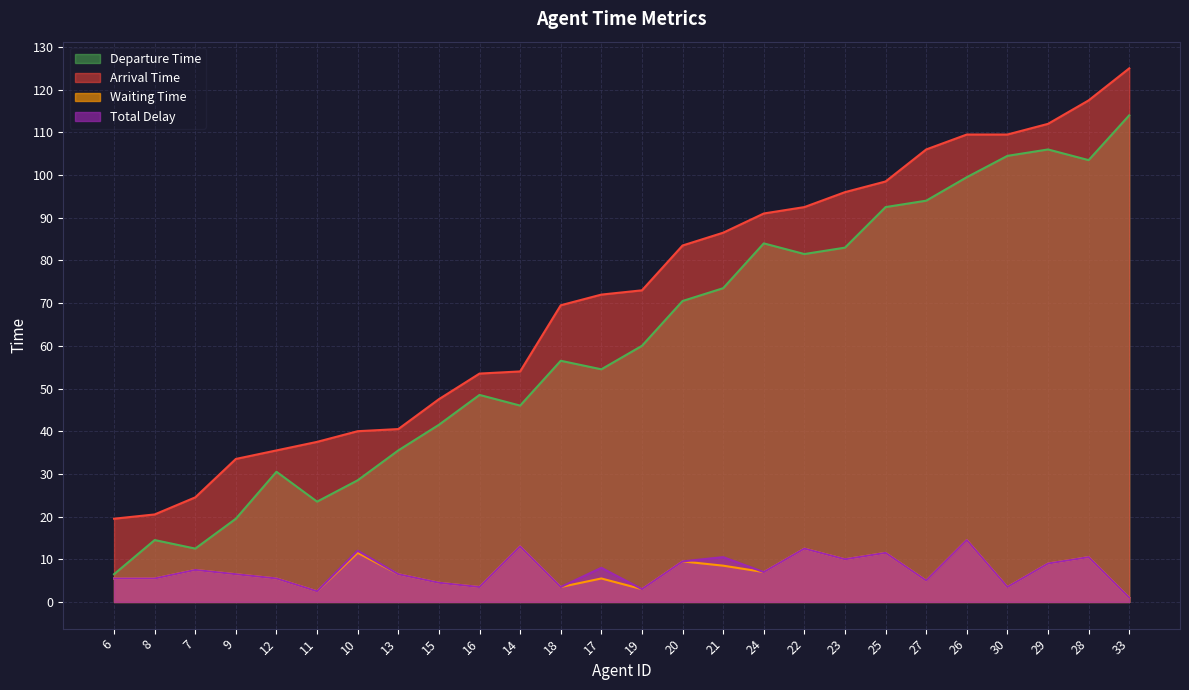

Between 25 and 23, which is larger?

25